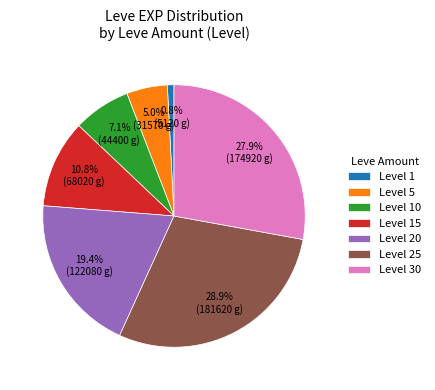

Between Level 30 and Level 5, which is larger?

Level 30